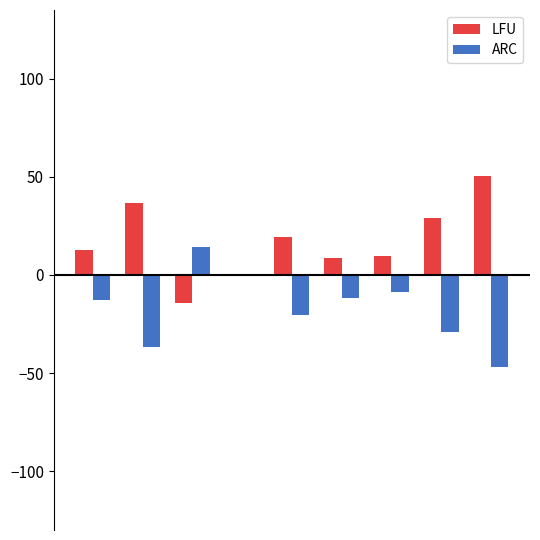

Which series has the largest total across all categories?

LFU